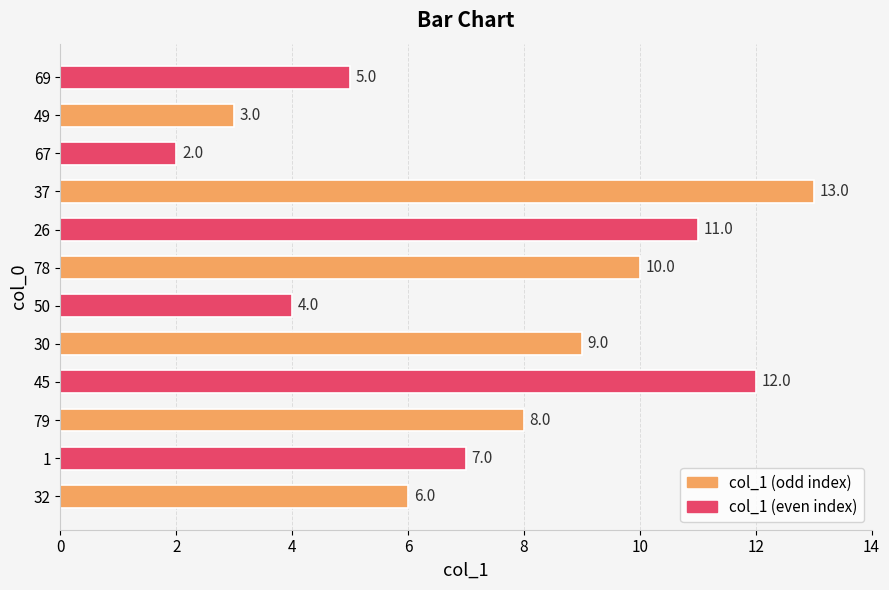

List the labels in order of value, largest first.

37, 45, 26, 78, 30, 79, 1, 32, 69, 50, 49, 67